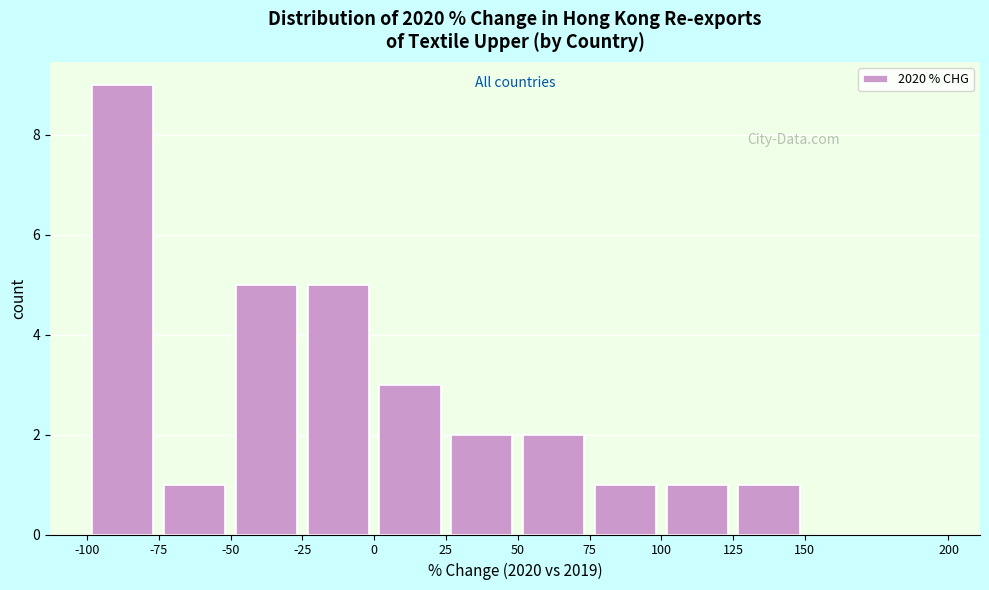

How tall is the bar that spans 50 to 75 on the x-axis? The values are not printed on the chart, so give them approximately, as read against the axis.

2